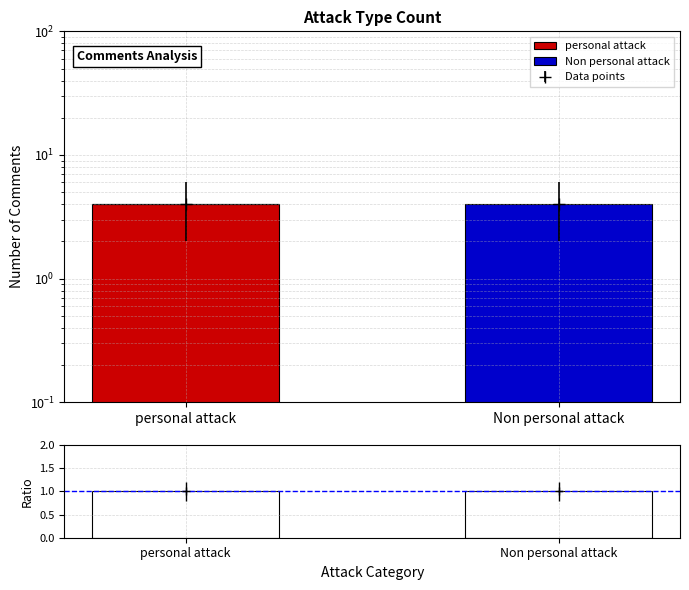

At which category does the chart reach its minimum across all series?

Non personal attack